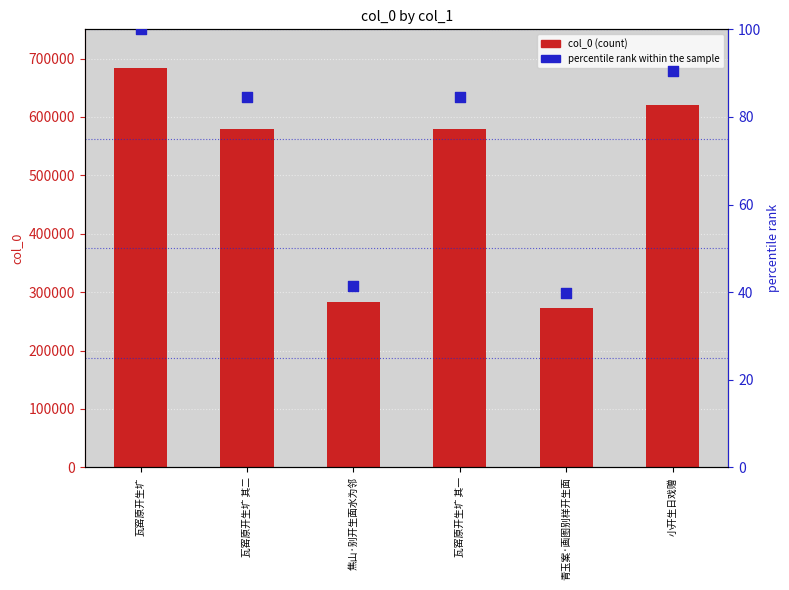

At how many categories does at least one series exceed 434232?

4